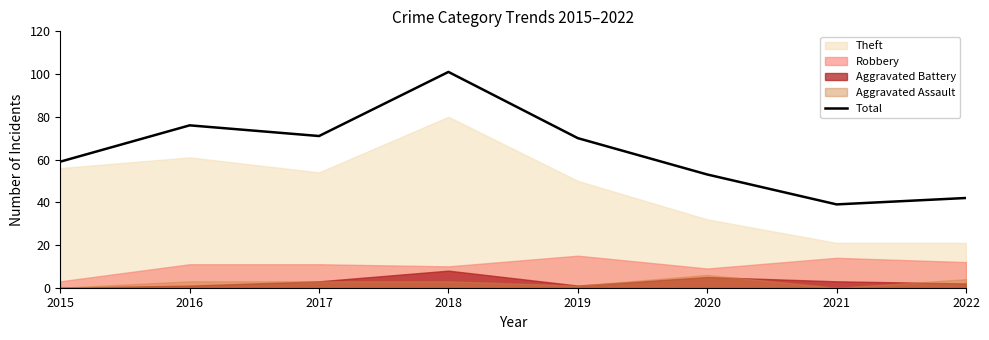

Reading left to right, list all the values displayed in this chart.

59	76	71	101	70	53	39	42